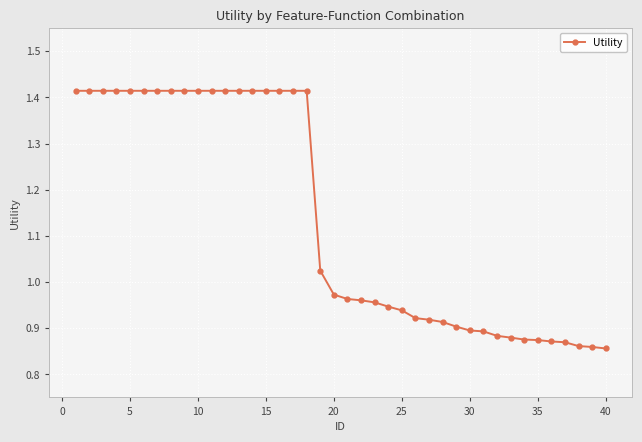

What is the difference between the maximum and minimum values?

0.6